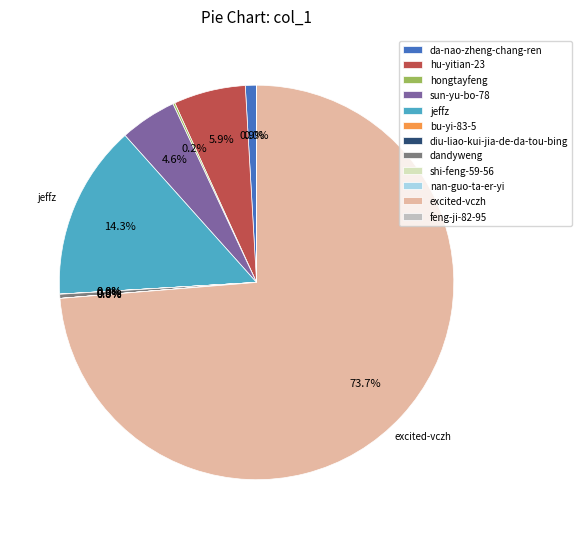

Is da-nao-zheng-chang-ren the majority of the pie?

No